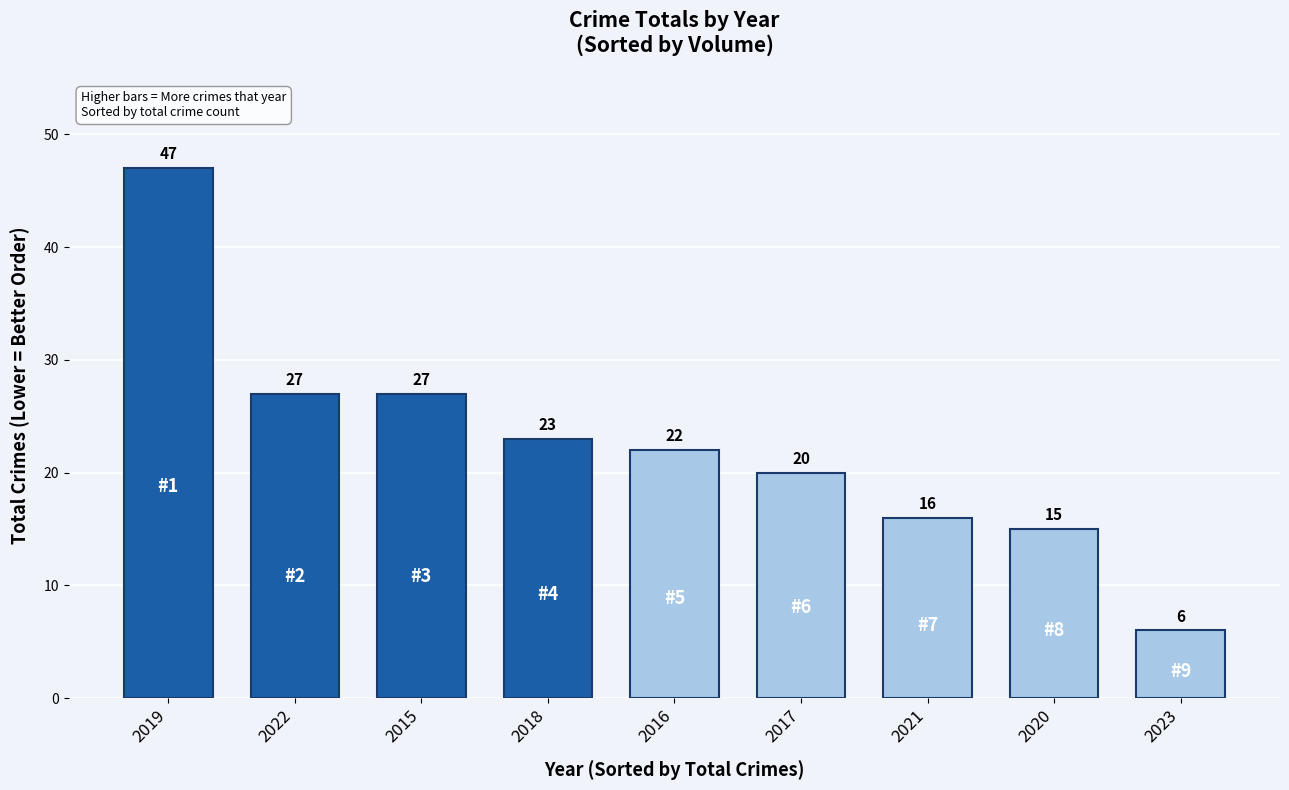

How many data points are less than 22?

4